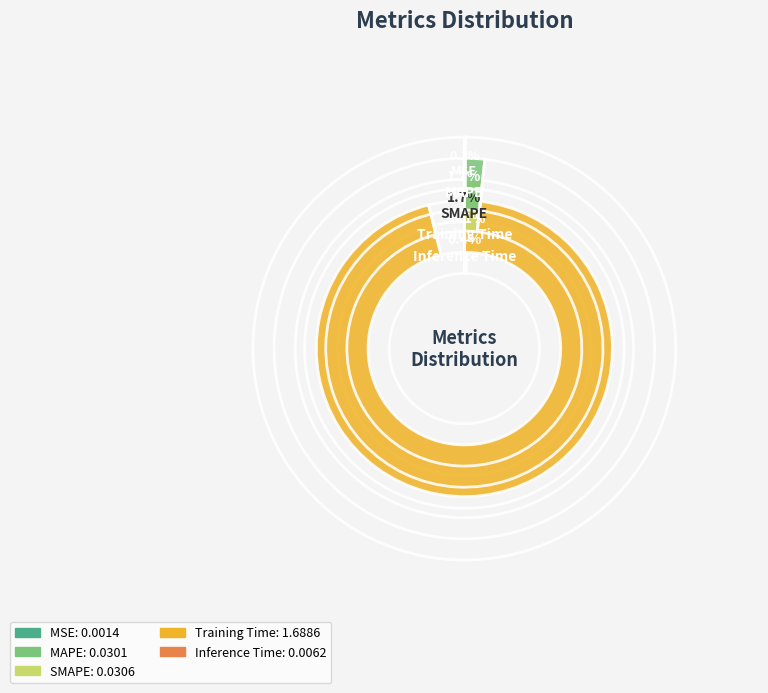

To the nearest percent, what is the combined percentage of MSE and Training Time?

96%